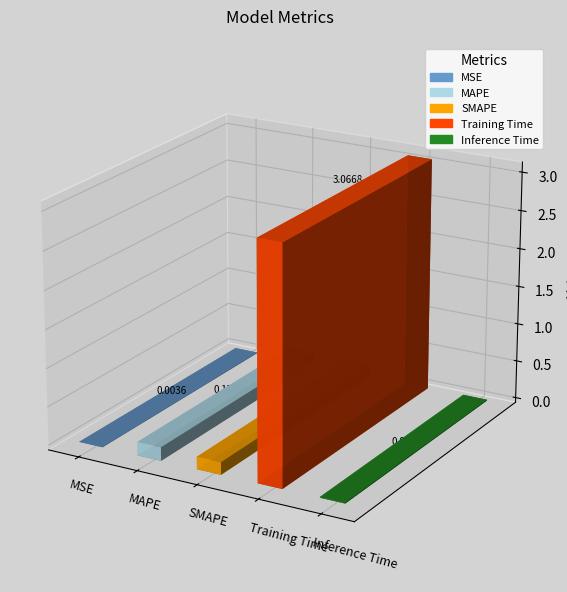

What is the label of the 3rd bar from the left?

SMAPE